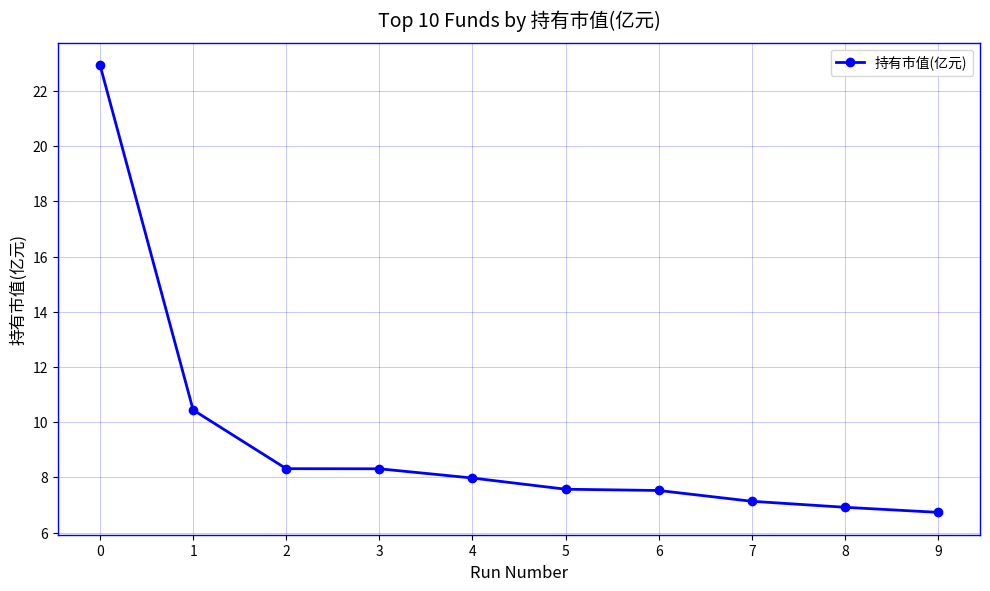

Count the number of data series in this chart.

1